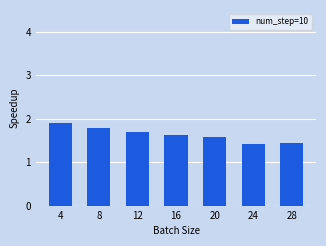

What is the value of the 6th bar from the left?

1.4